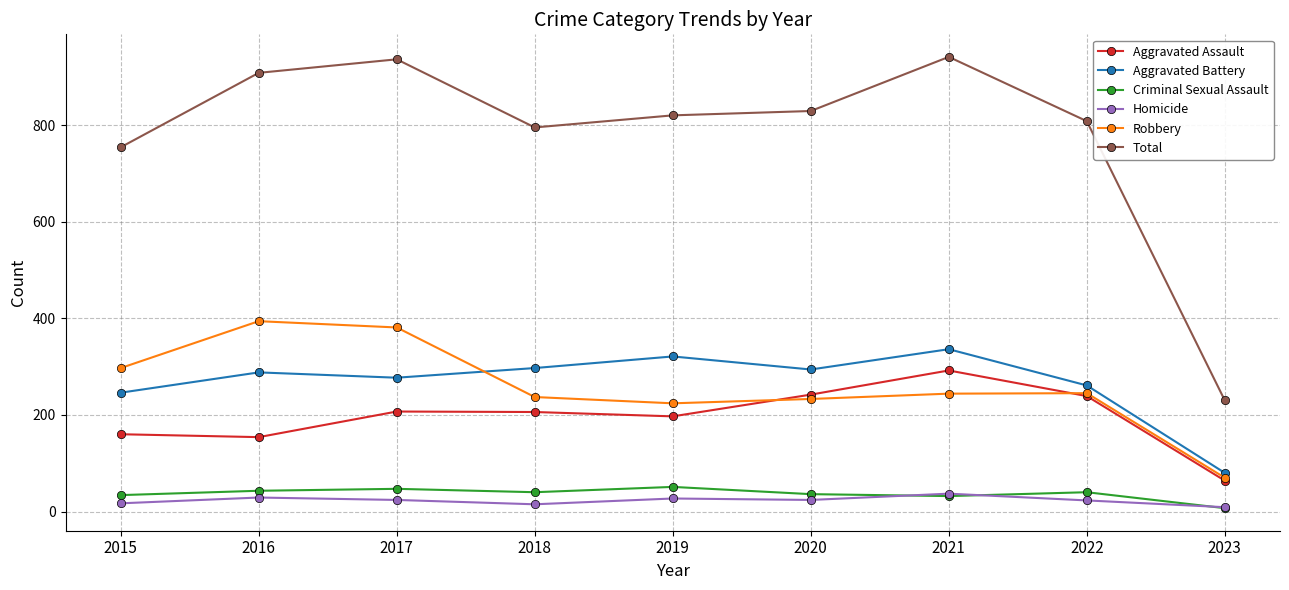

What is the greatest value displayed?

941